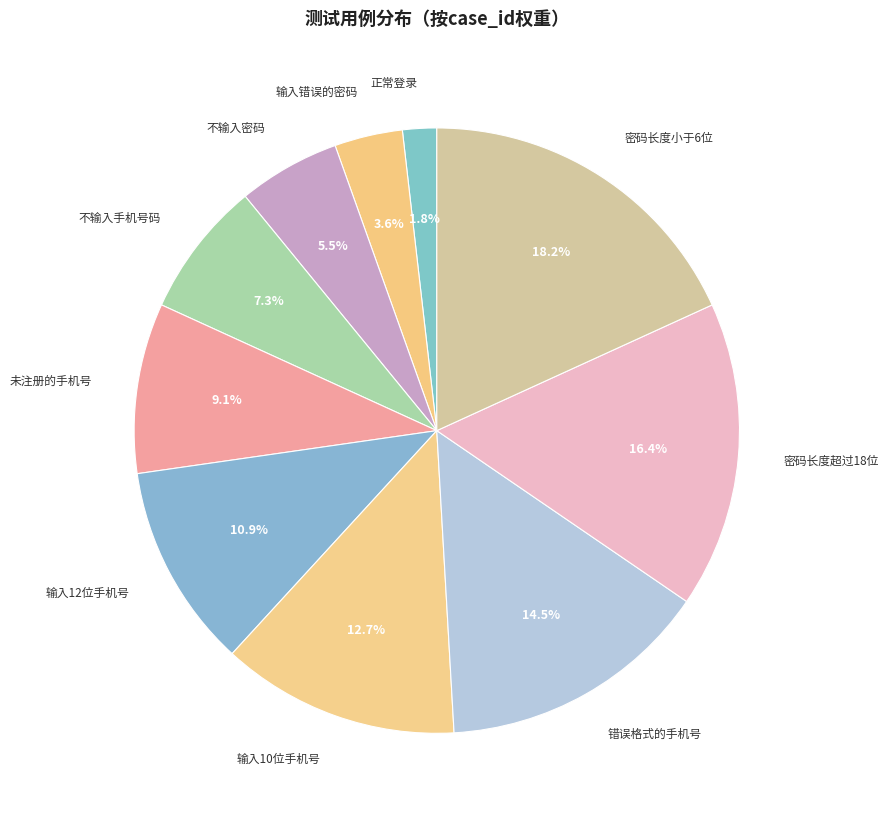

Which category has the smallest portion of the pie?

正常登录